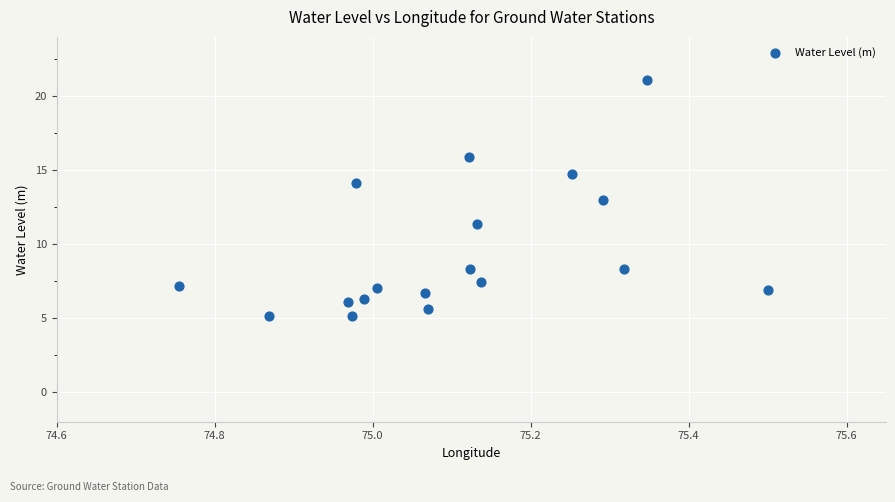

What is the range of X values (max minus min)?

0.7